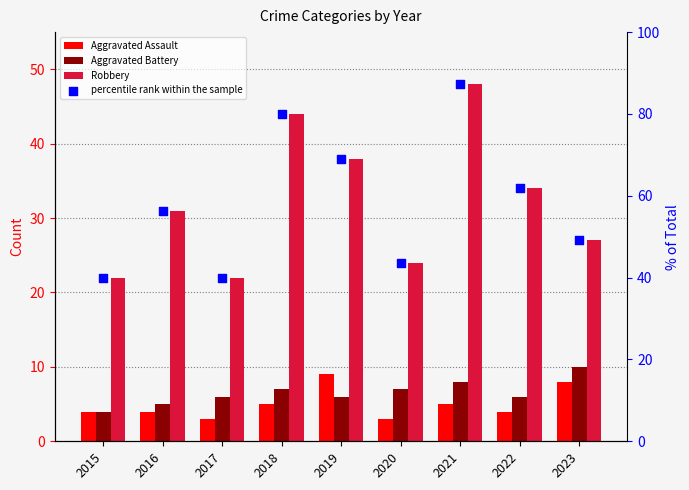

Which series reaches the maximum Y coordinate?

percentile rank within the sample